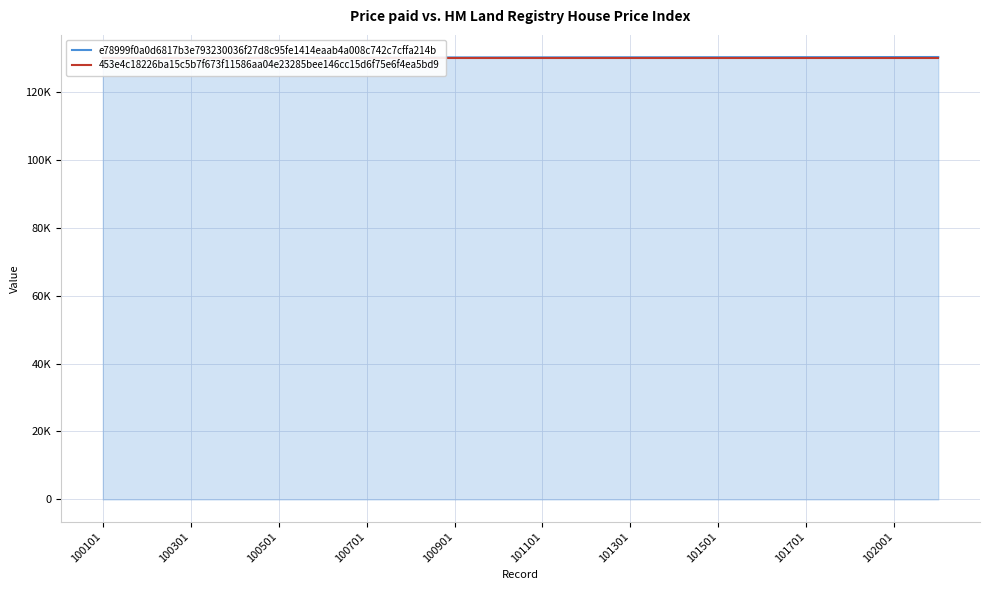

True or false: 453e4c18226ba15c5b7f673f11586aa04e23285bee146cc15d6f75e6f4ea5bd9 and e78999f0a0d6817b3e793230036f27d8c95fe1414eaab4a008c742c7cffa214b intersect in this chart.

False